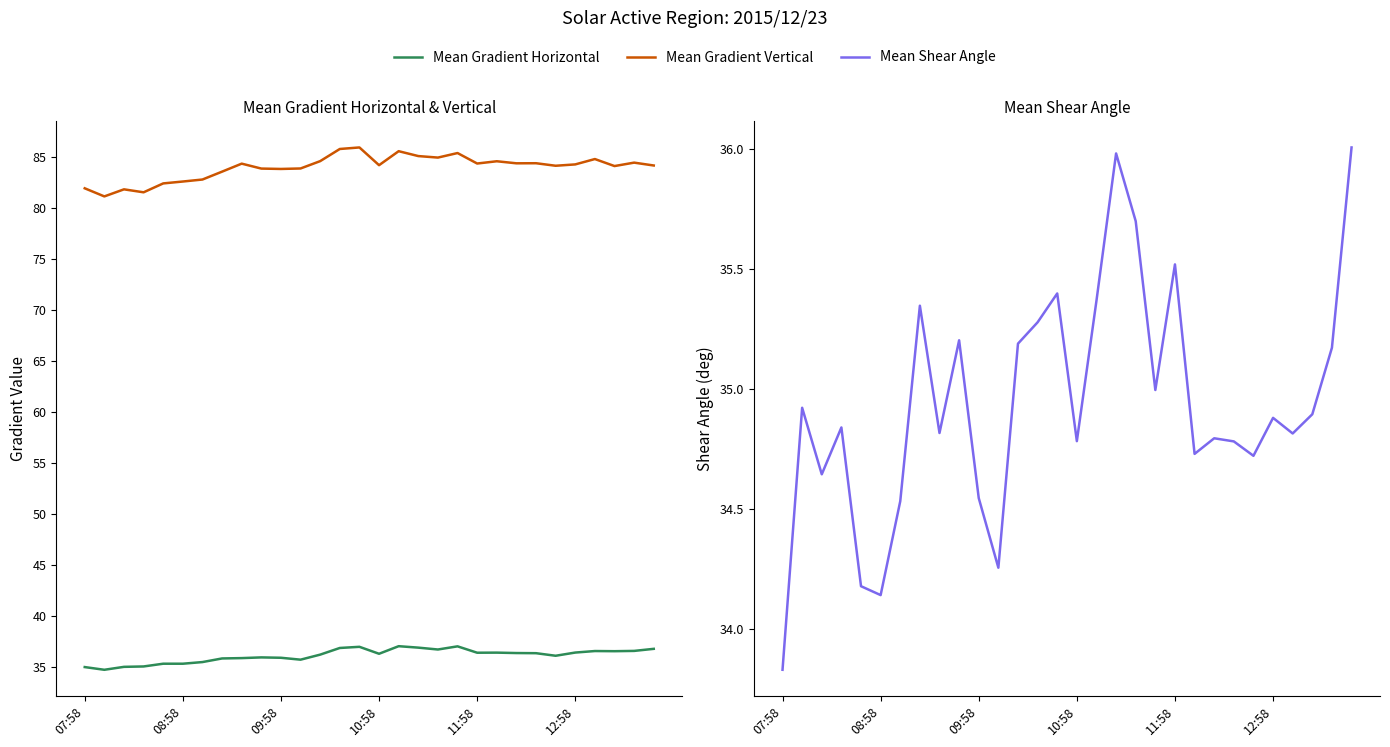

Which series has the largest range (max minus min)?

Mean Gradient Vertical